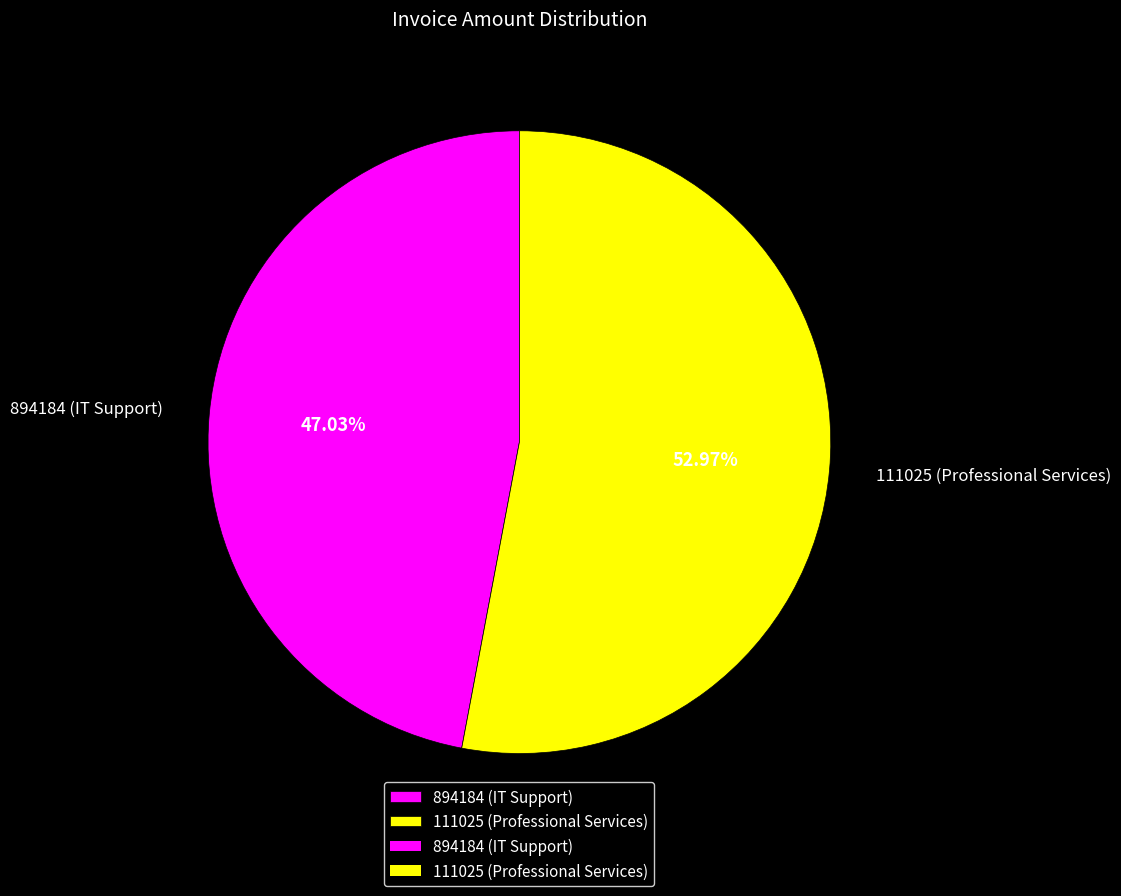

What percentage do 894184 (IT Support) and 111025 (Professional Services) together represent?

100.0%